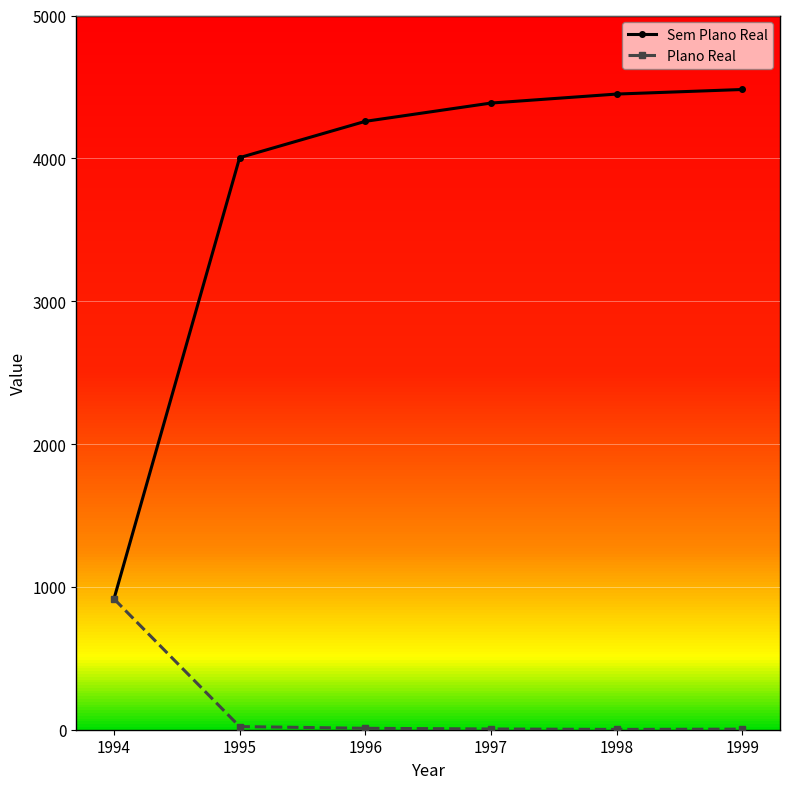

What is the value of the Plano Real point at the 5th from the left?

2